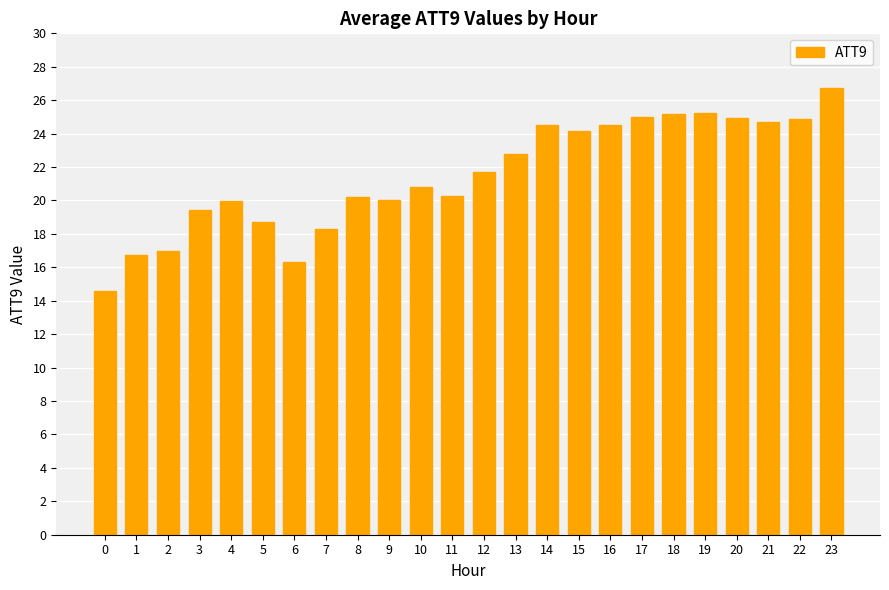

The chart shows a value of 33.0 at 15. True or false?

False